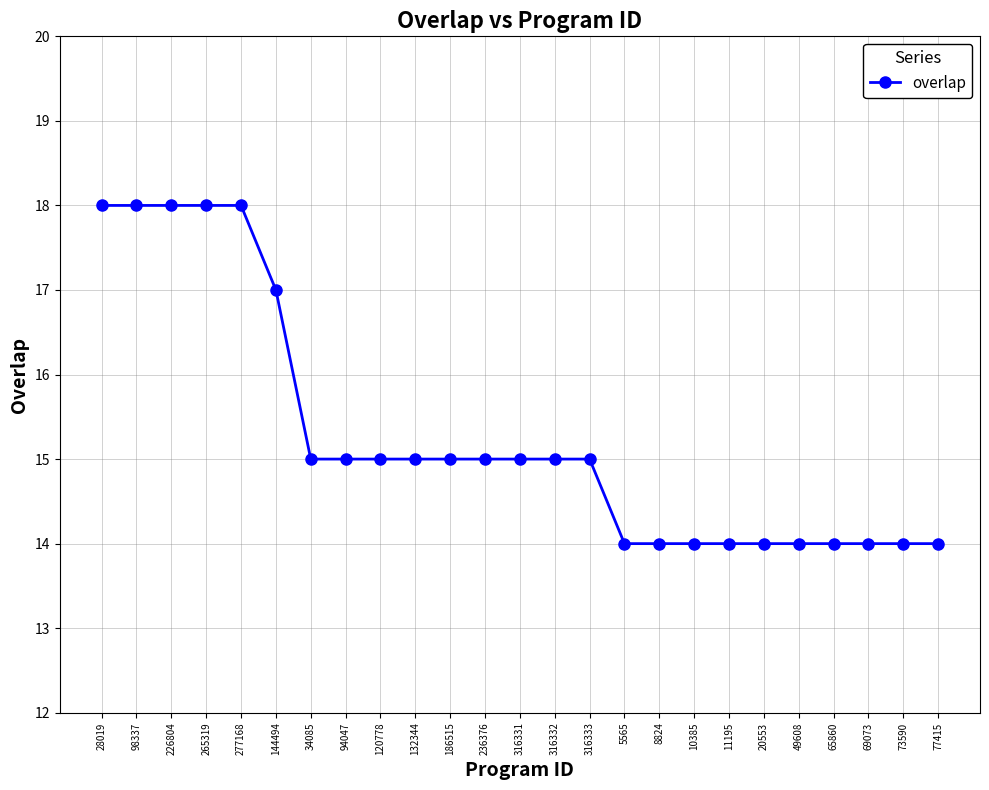

What is the minimum value shown in the chart?

14